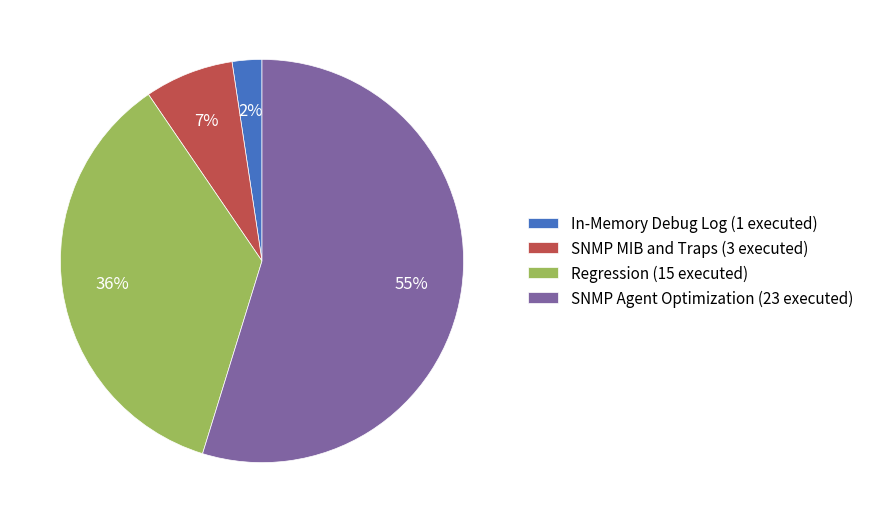

Is the sum of In-Memory Debug Log (1 executed) and Regression (15 executed) greater than half?

No